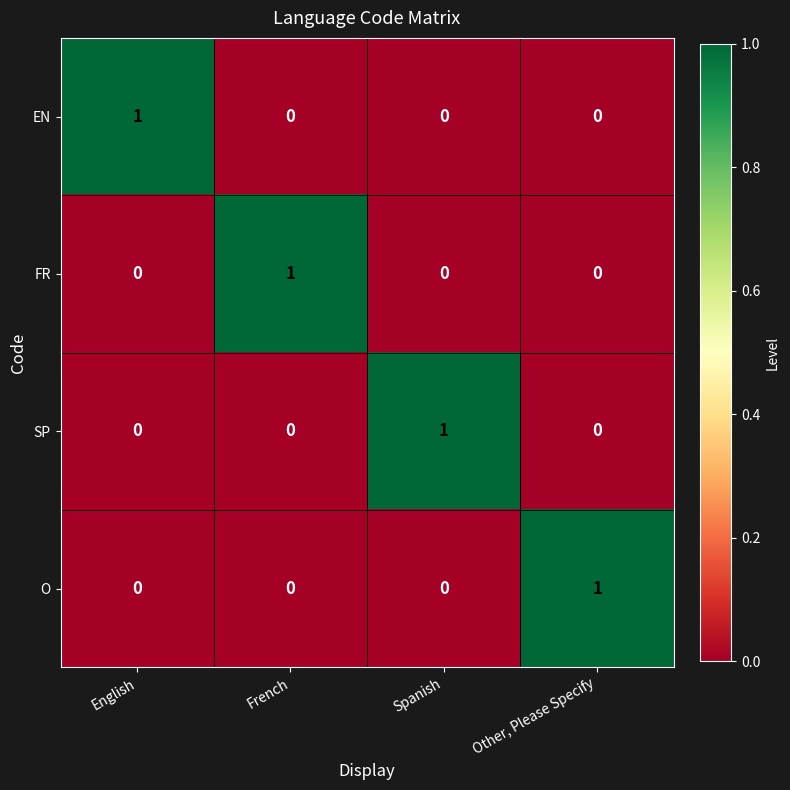

What is the spread (max minus min) of values at French?

1